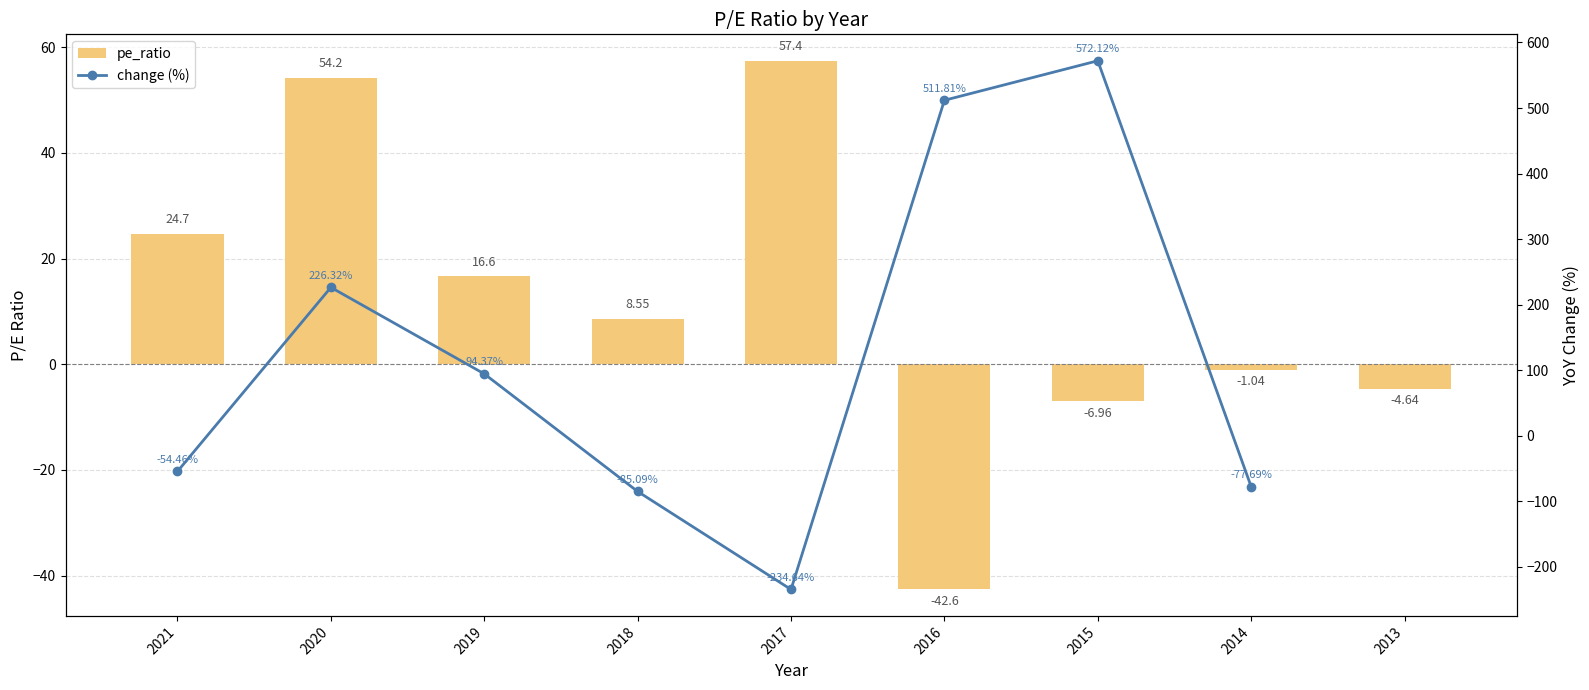

Rank the categories by value from highest to lowest.

2017, 2020, 2021, 2019, 2018, 2014, 2013, 2015, 2016